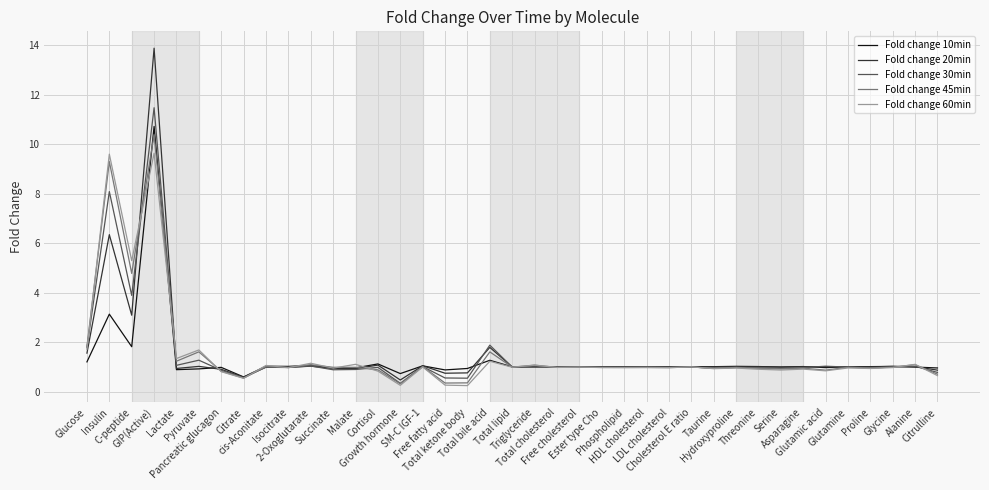

Which series has the widest spread of values?

Fold change 20min